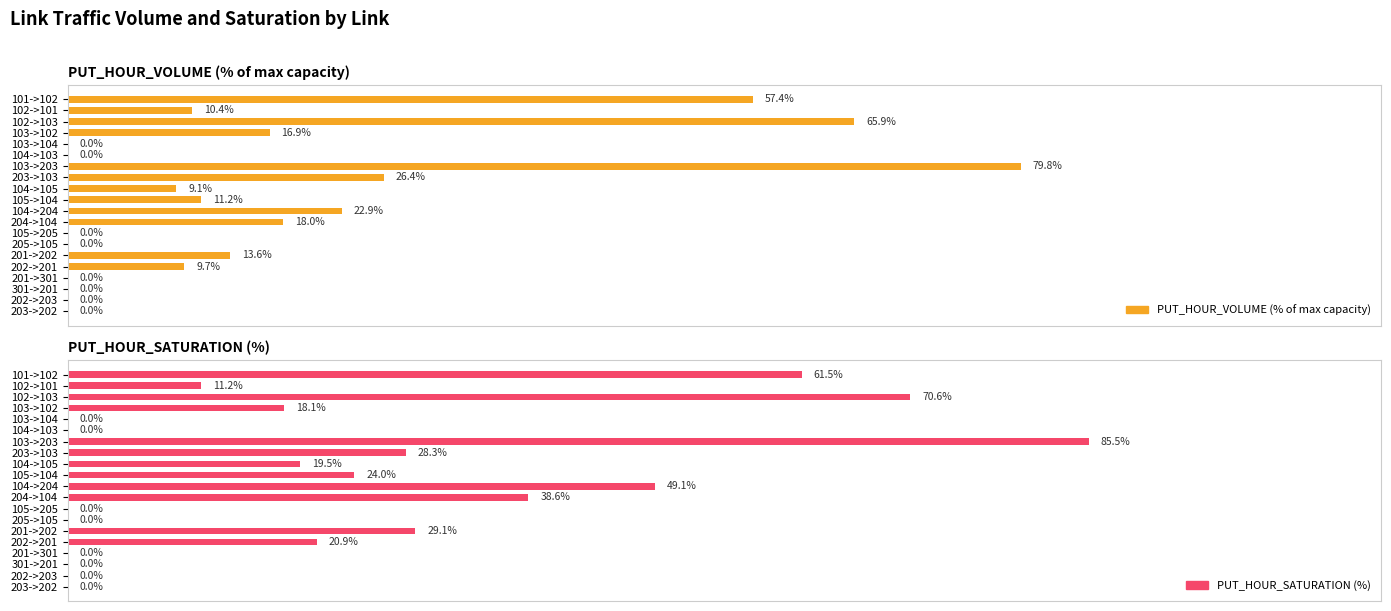

Reading right to left, extract all data points from this chart.

PUT_HOUR_VOLUME (% of max capacity): 0.0	0.0	0.0	0.0	9.7	13.6	0.0	0.0	18.0	22.9	11.2	9.1	26.4	79.8	0.0	0.0	16.9	65.9	10.4	57.4
PUT_HOUR_SATURATION (%): 0.0	0.0	0.0	0.0	20.9	29.1	0.0	0.0	38.6	49.1	24.0	19.5	28.3	85.5	0.0	0.0	18.1	70.6	11.2	61.5